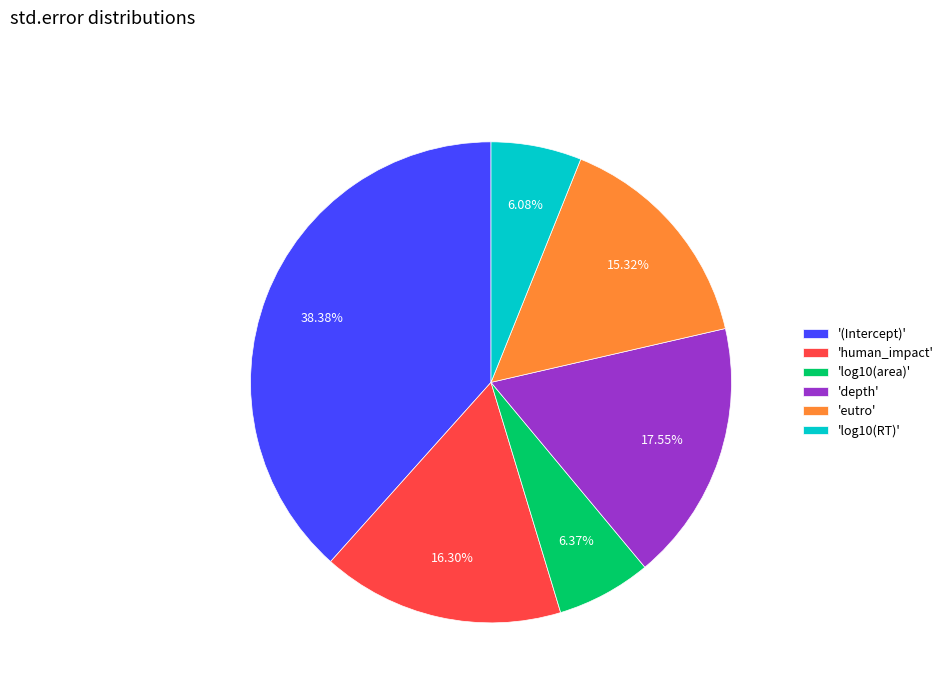

Which slice is the largest?

'(Intercept)'